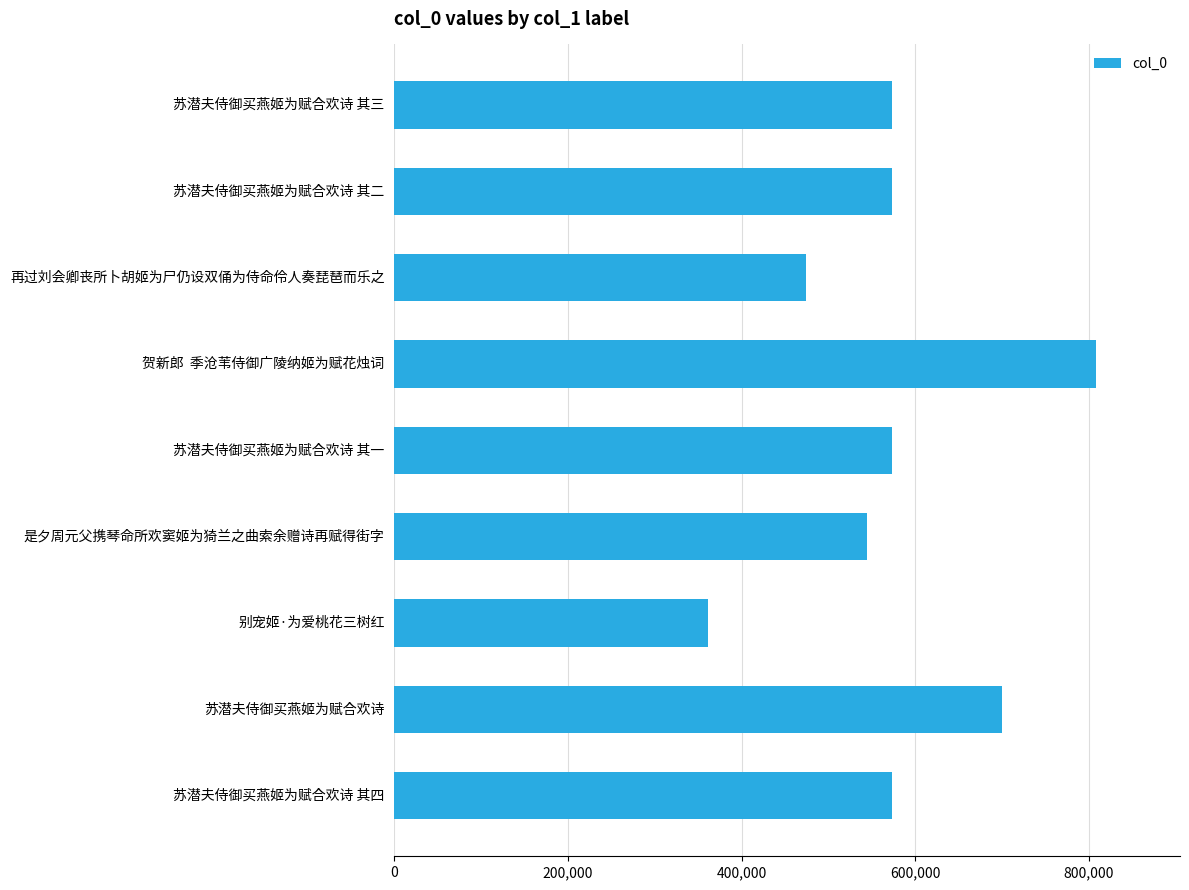

What is the label of the 6th bar from the bottom?

贺新郎  季沧苇侍御广陵纳姬为赋花烛词